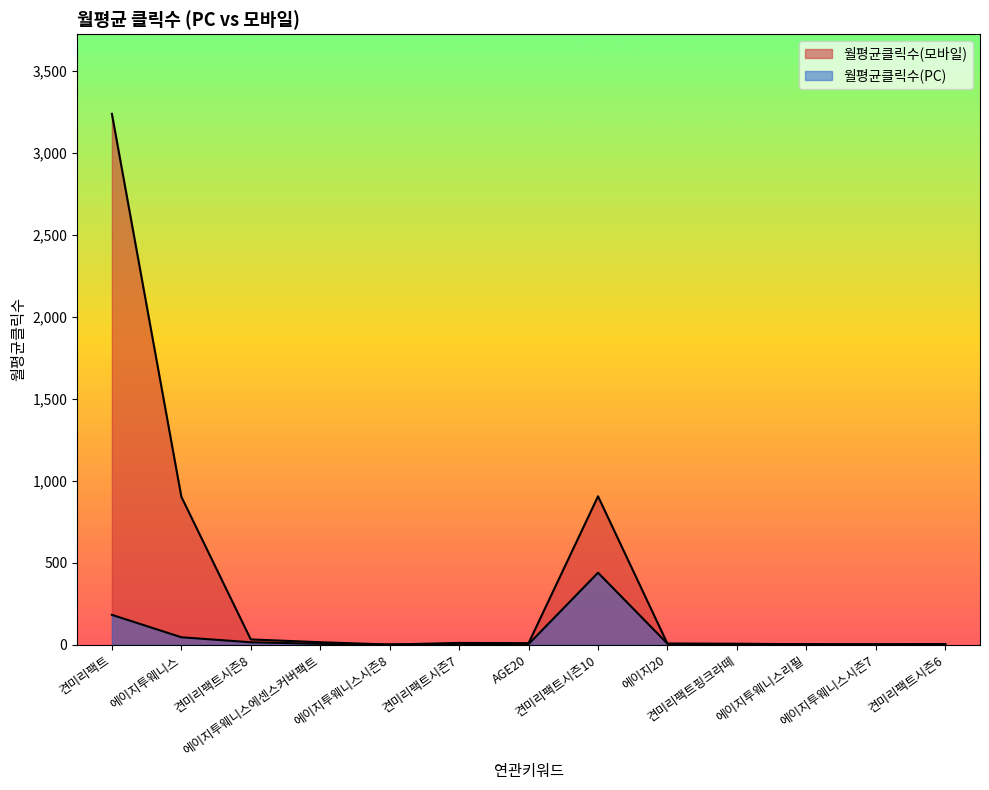

How many data points does each series have?

13